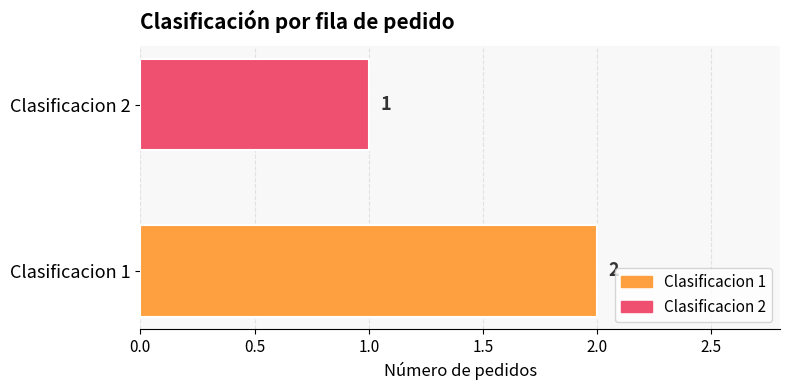

What is the sum of all values?

3